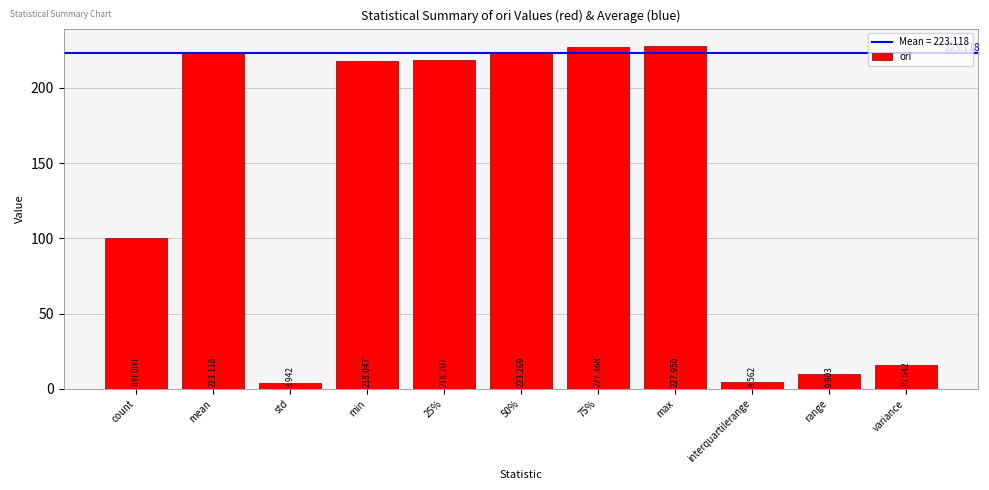

What is the difference between the maximum and minimum values?

224.0